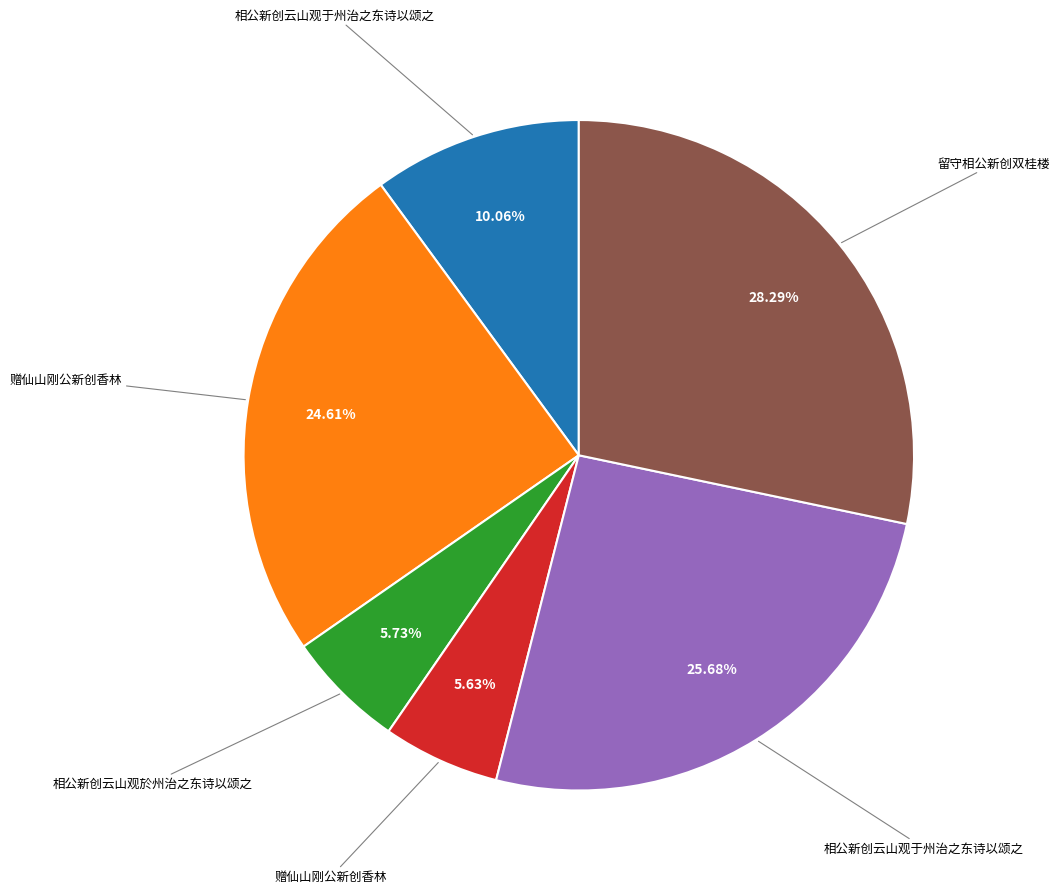

Is there any slice that represents more than half of the pie?

No